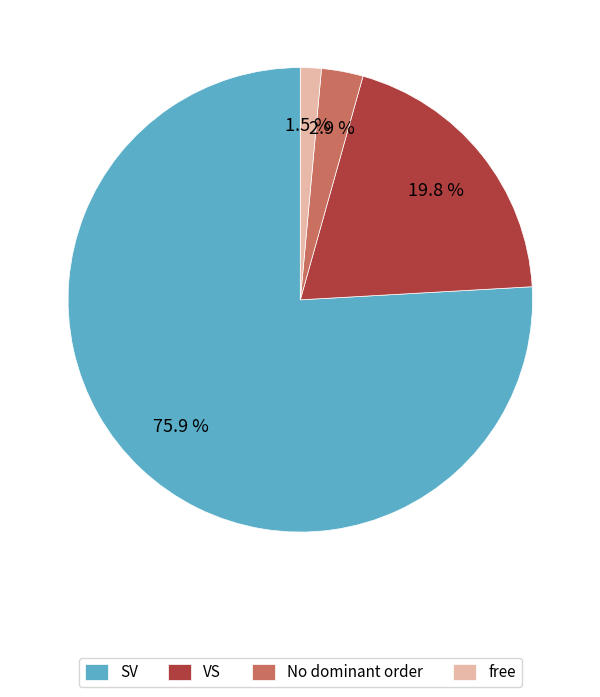

Which category has the smallest portion of the pie?

free